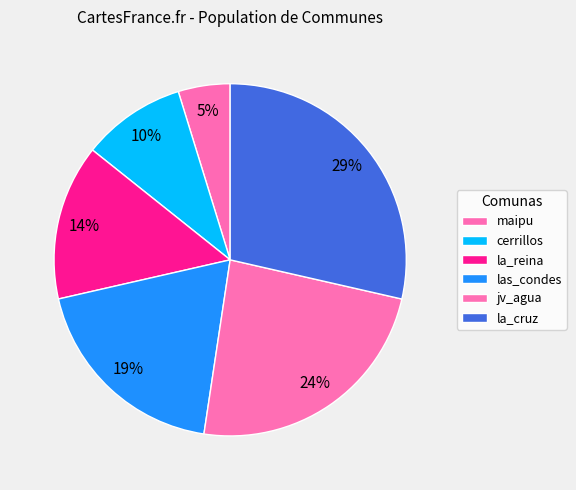

Is it true that las_condes is 19% of the pie?

True